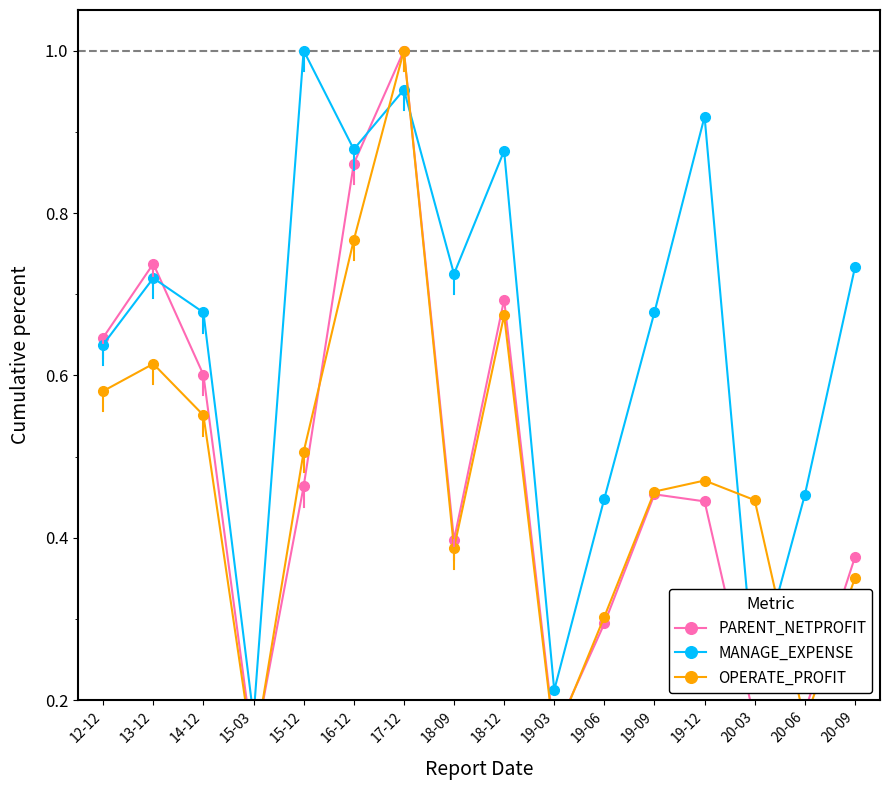

Where is the first local minimum for OPERATE_PROFIT?

15-03